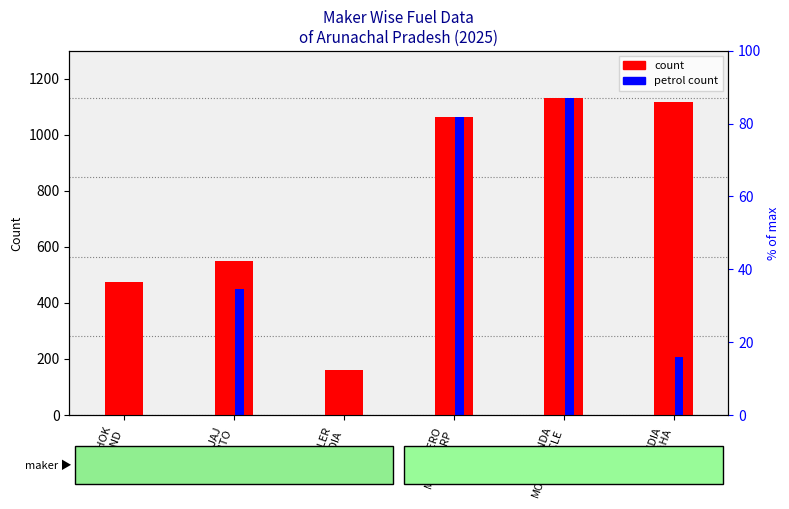

Read the count value at BAJAJ
AUTO.

548.0